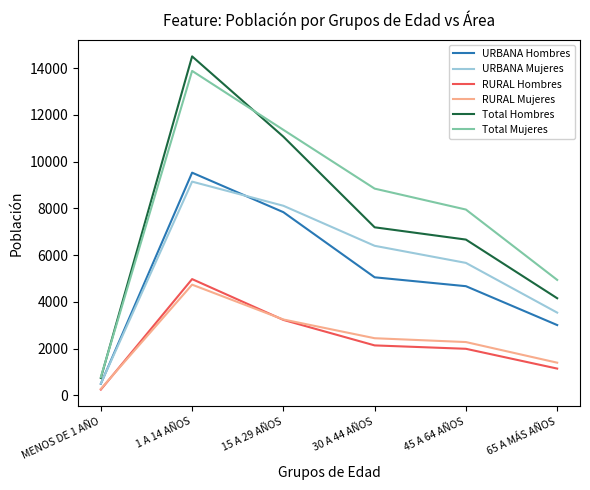

Rank the categories by RURAL Hombres value from highest to lowest.

1 A 14 AÑOS, 15 A 29 AÑOS, 30 A 44 AÑOS, 45 A 64 AÑOS, 65 A MÁS AÑOS, MENOS DE 1 AÑO